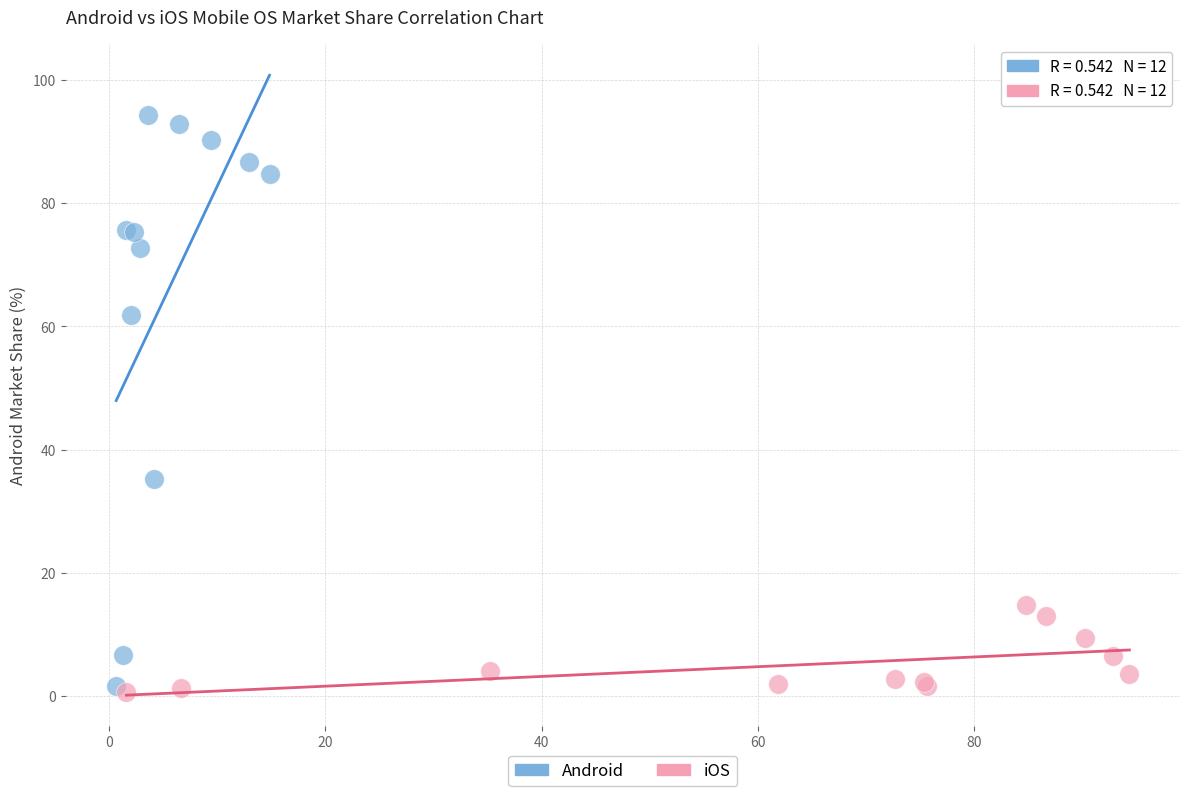

Which series reaches the maximum Y coordinate?

Android